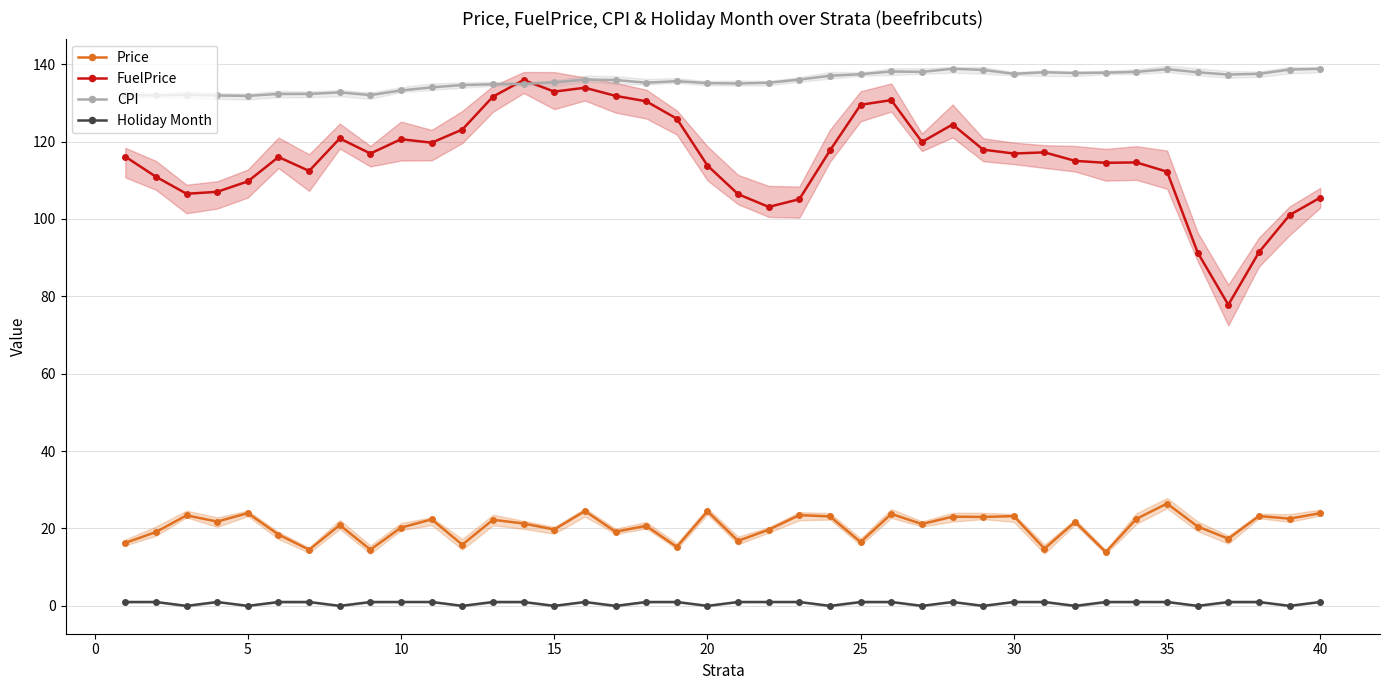

True or false: CPI has more than 0 interior local peaks.

True